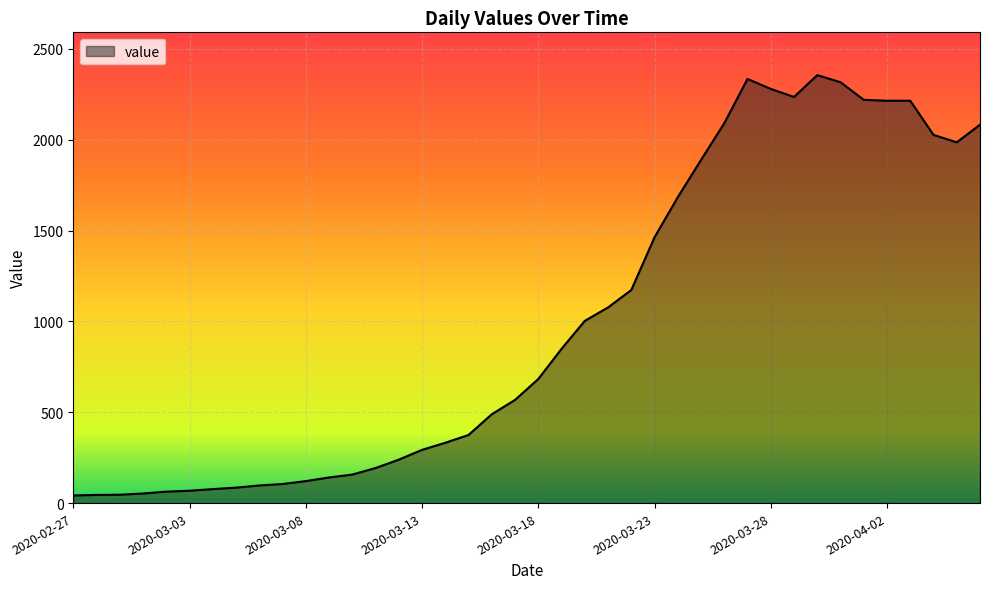

What is the difference between the maximum and minimum values?

2314